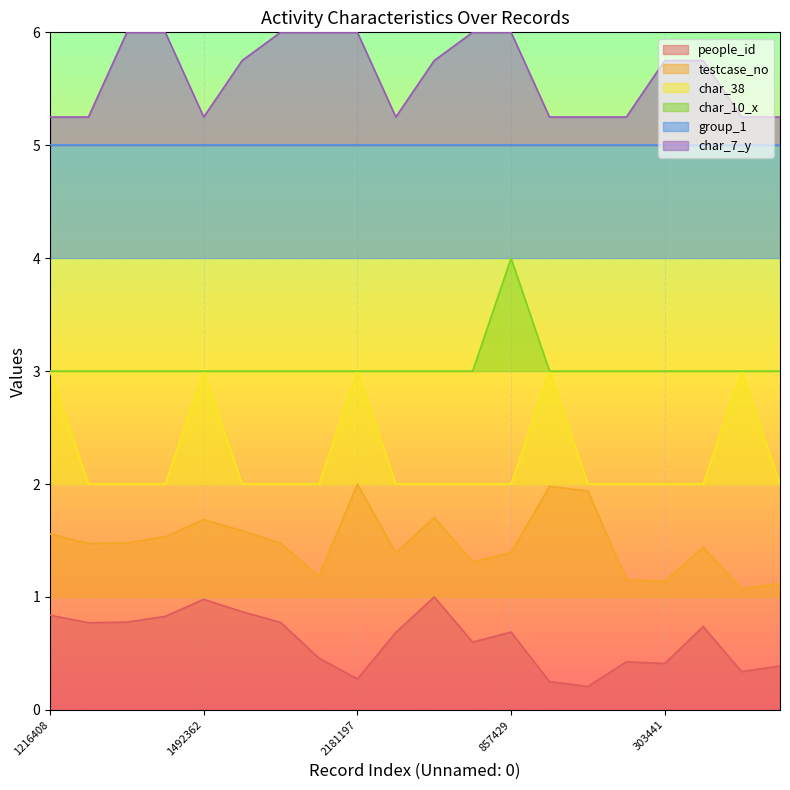

What position from the left is 1042713?

3